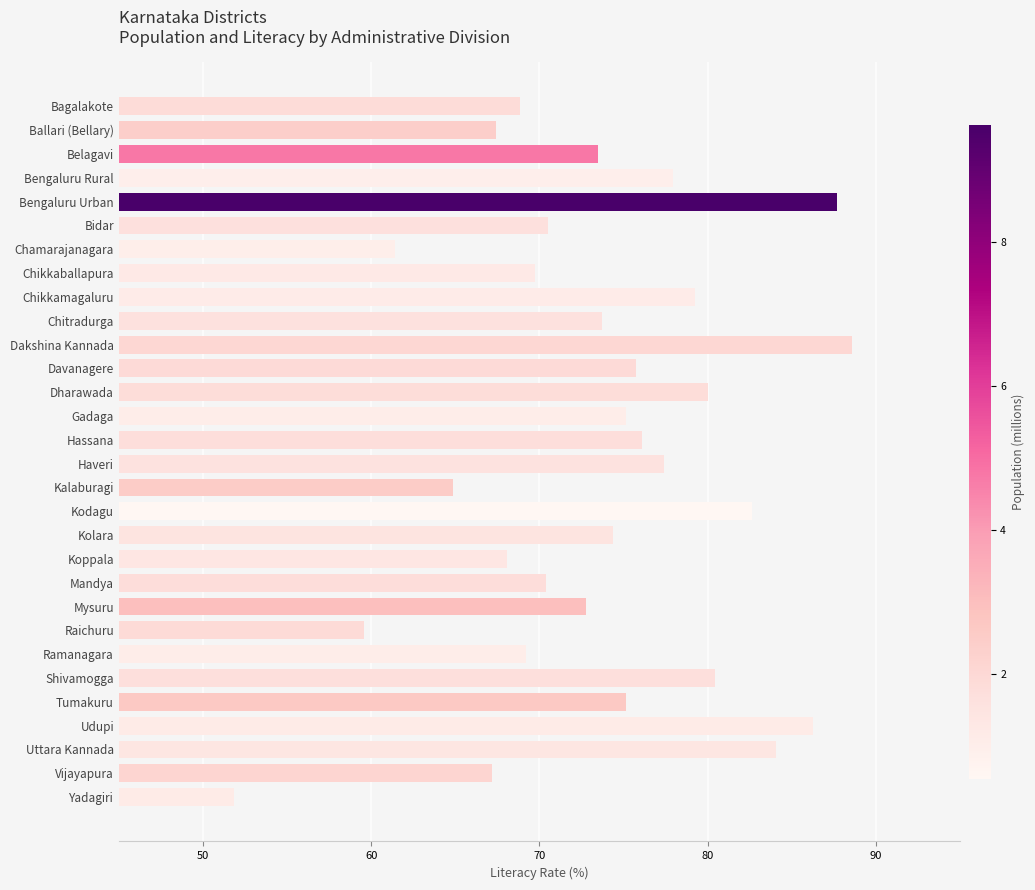

What is the label of the 22nd bar from the bottom?

Chikkamagaluru